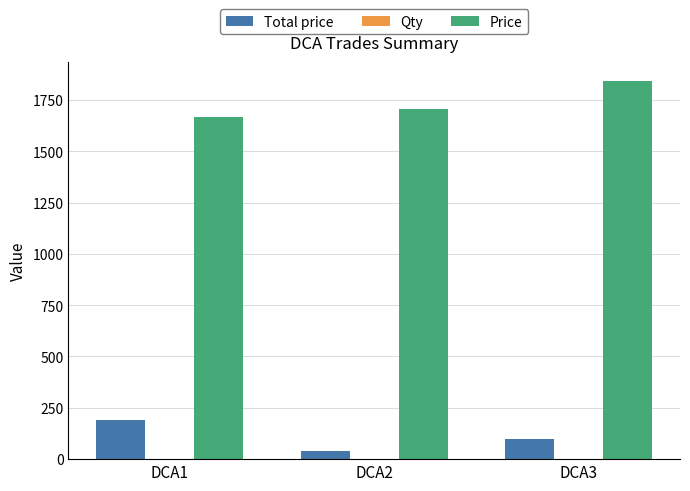

The Price series shows 1705.7 at DCA2. True or false?

True